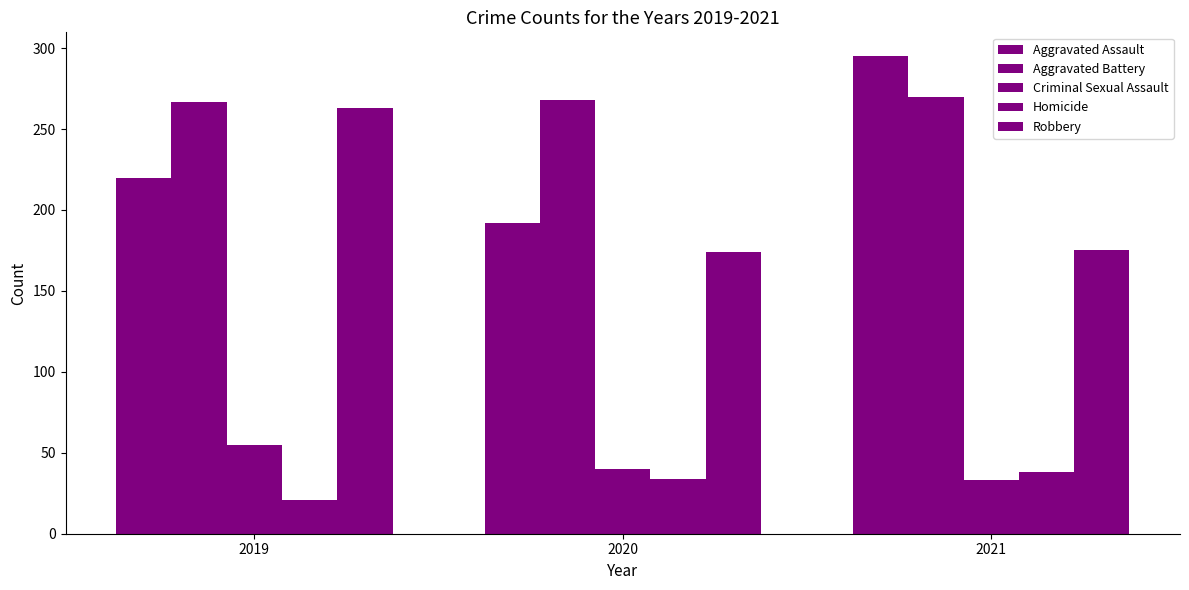

Where does the Aggravated Assault series first go above 220?

2021